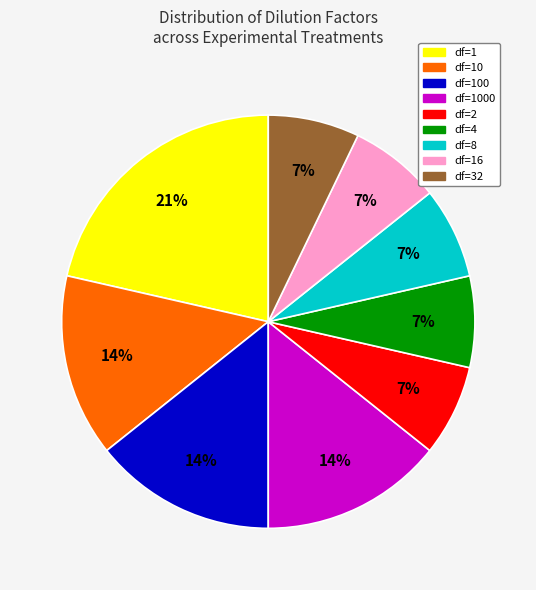

Is the sum of df=32 and df=8 greater than half?

No